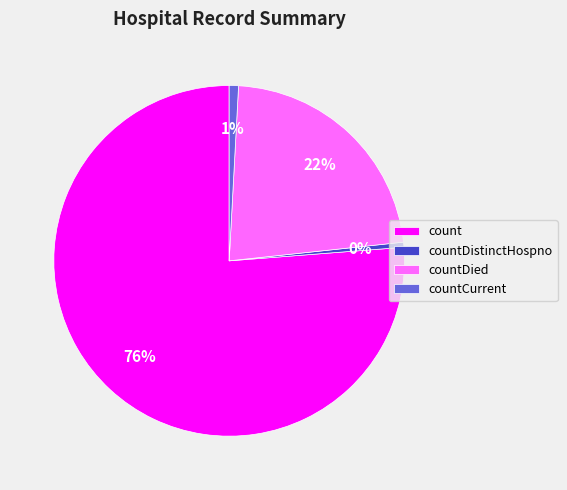

To the nearest percent, what portion does countDied represent?

22%